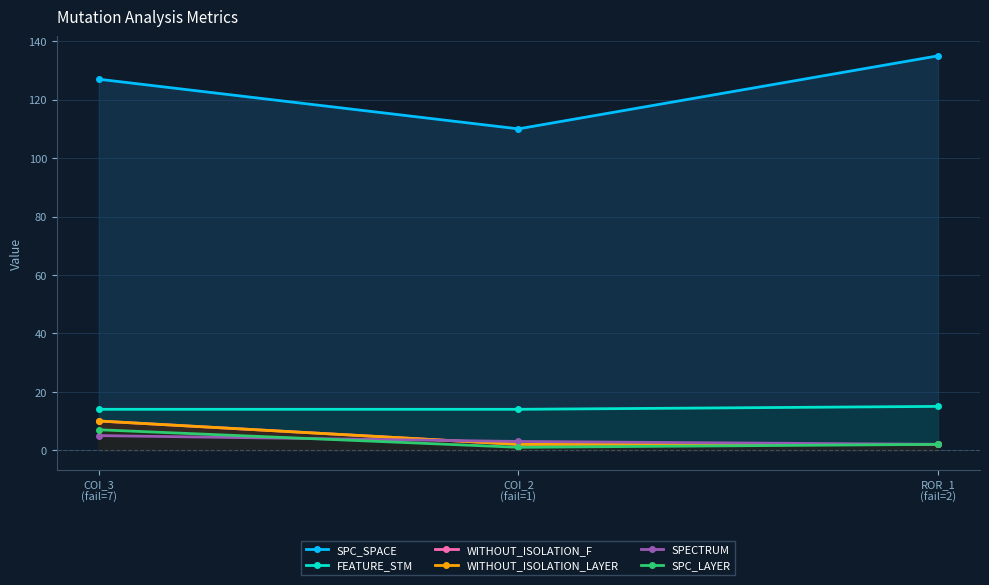

What is the sum of the SPECTRUM values at COI_3
(fail=7) and COI_2
(fail=1)?

8